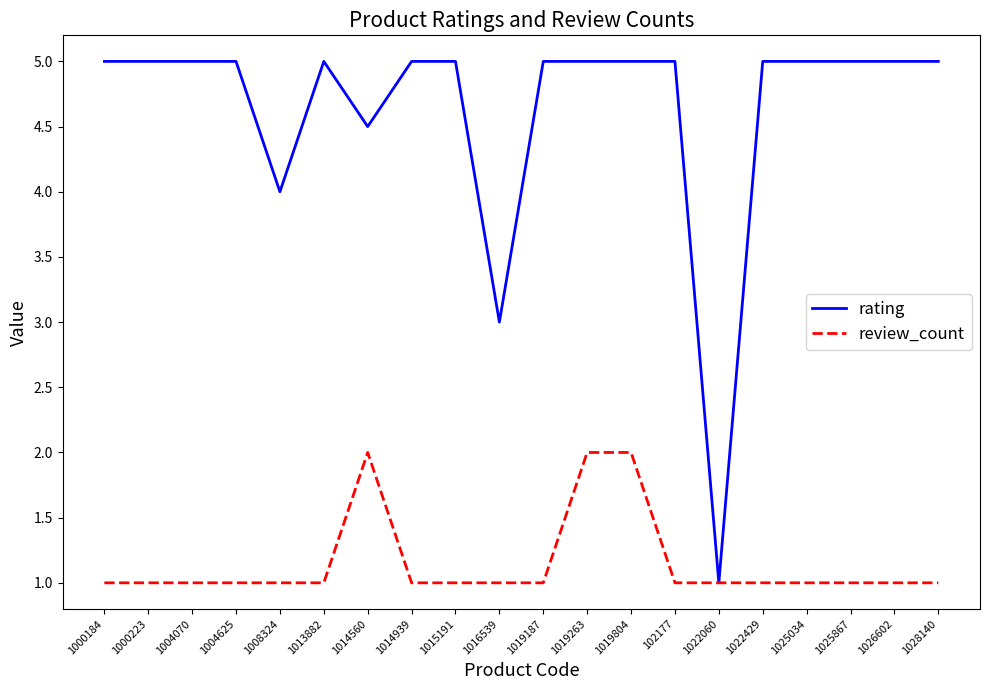

Is it true that rating equals 2.9 at 102177?

False